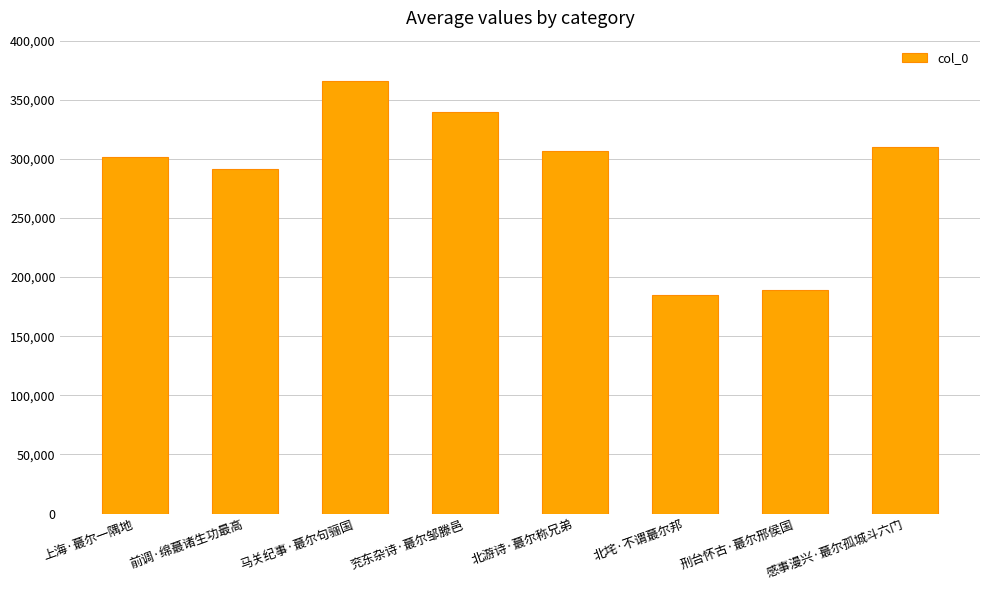

True or false: the data shows 396960 at 前调·绵蕞诸生功最高.

False